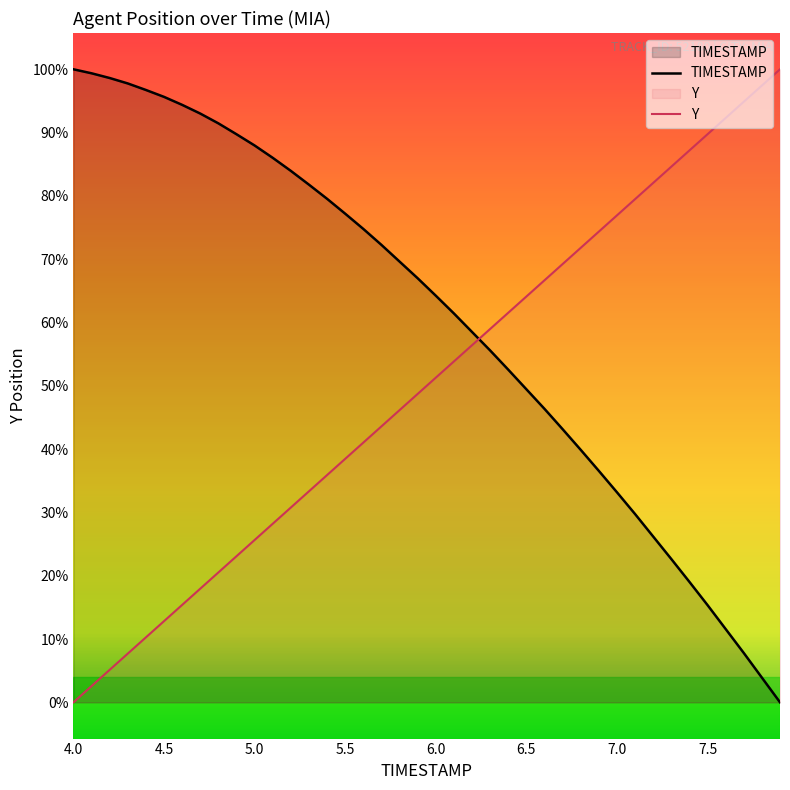

Does the chart display data point markers on the line(s)?

No